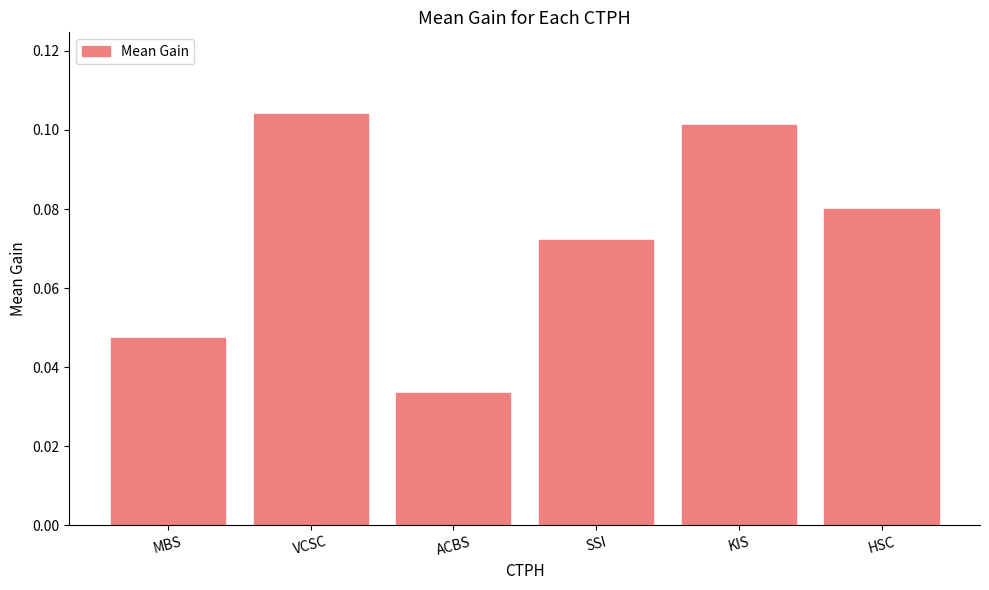

List the labels in order of value, smallest first.

ACBS, MBS, SSI, HSC, KIS, VCSC